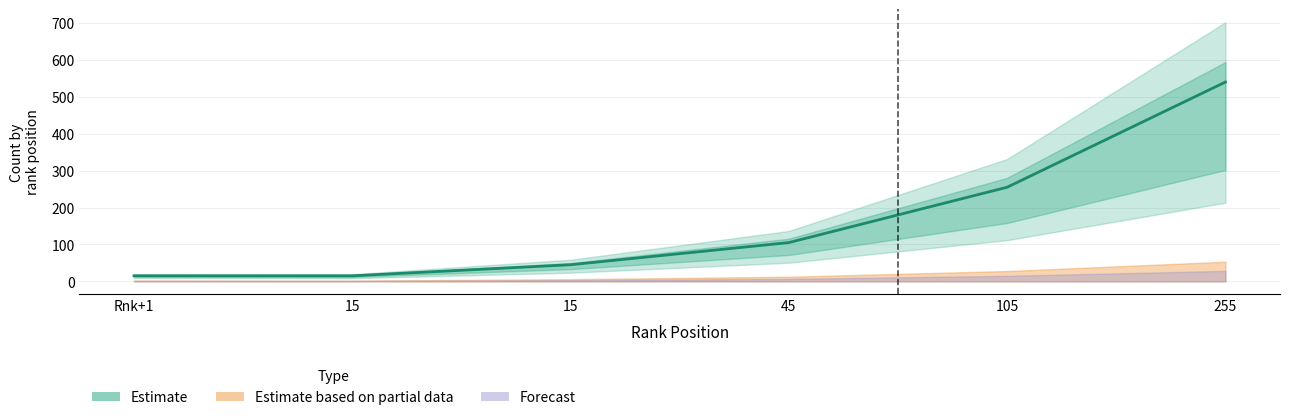

True or false: Subsumes 4 and Subsumes 1 intersect in this chart.

False